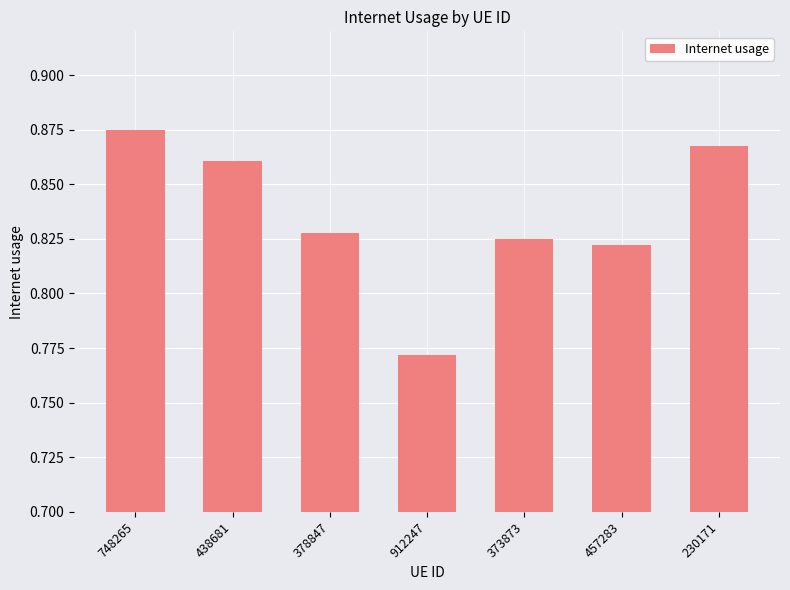

What is the sum of the values at 373873 and 378847?

1.7